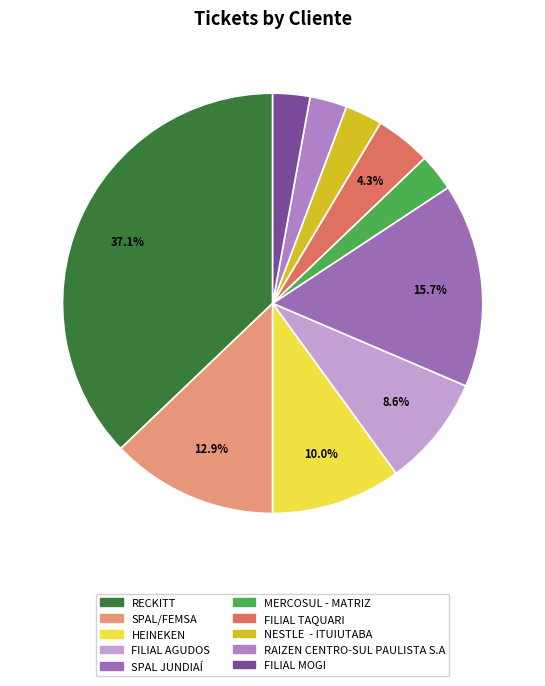

How many slices are in this pie chart?

10